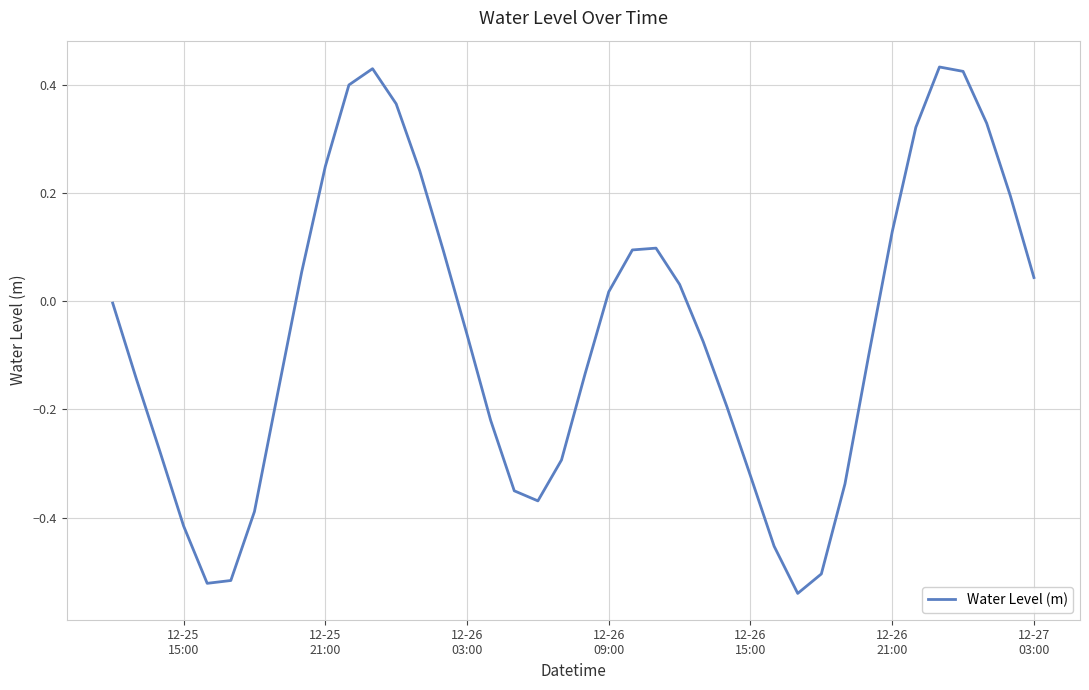

Does the chart display data point markers on the line(s)?

No